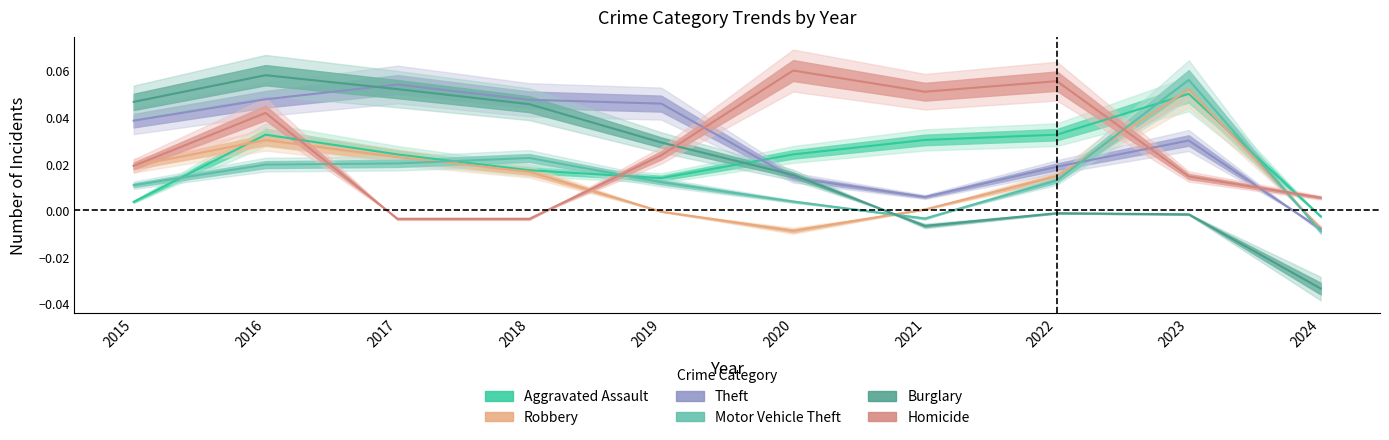

How many interior local valleys does the Burglary series have?

1